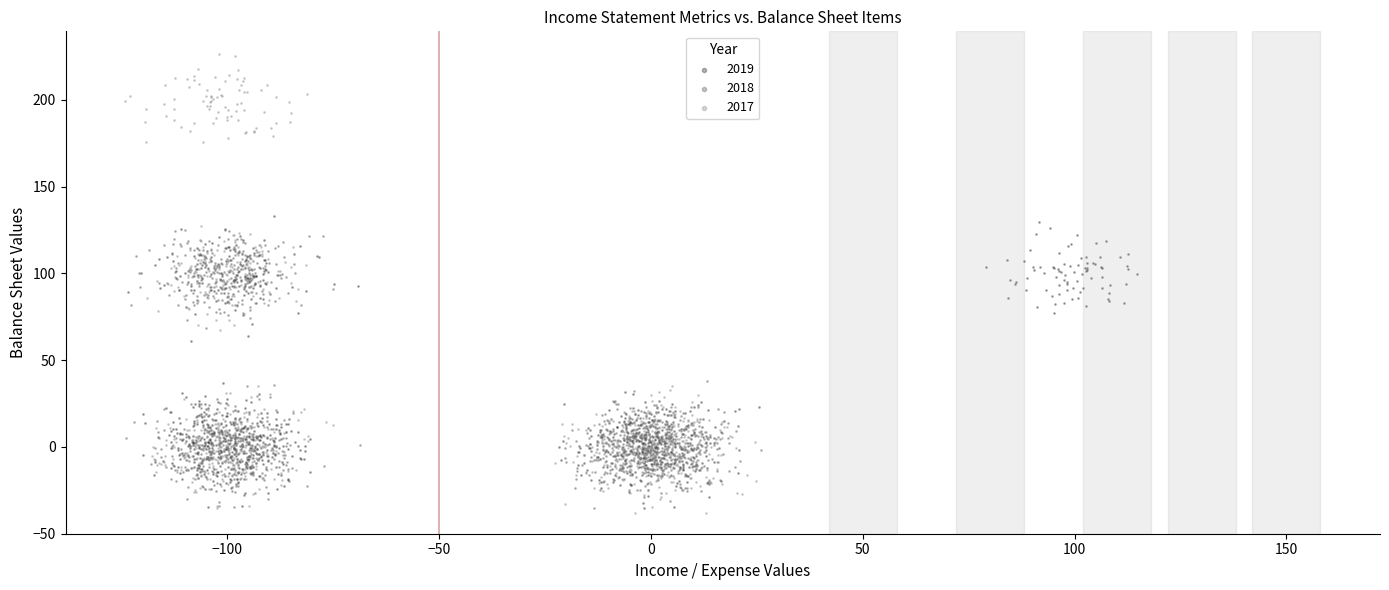

Which series reaches the maximum Y coordinate?

2017